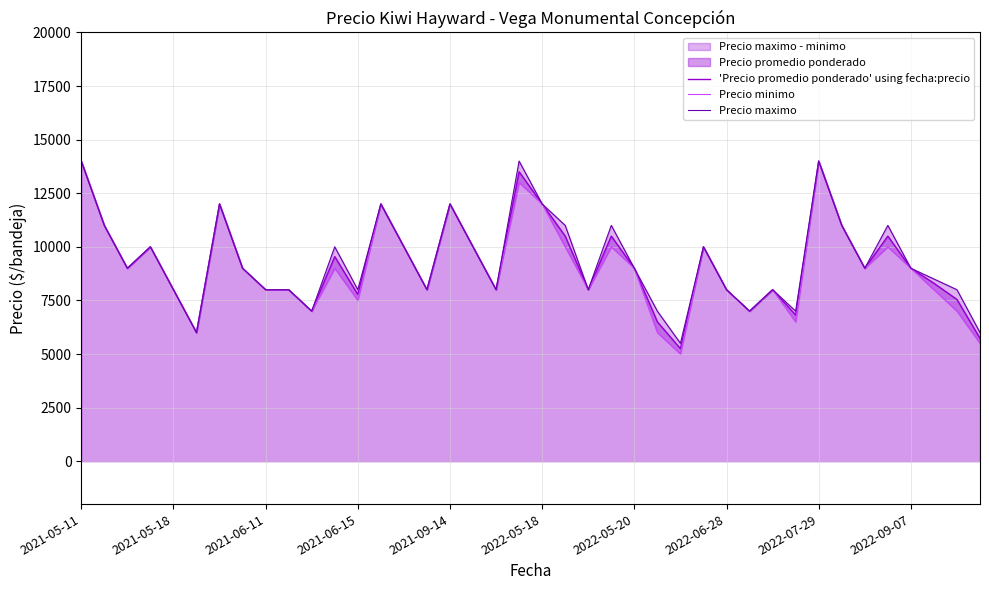

At which label does Precio minimo first exceed 9000?

2021-05-11